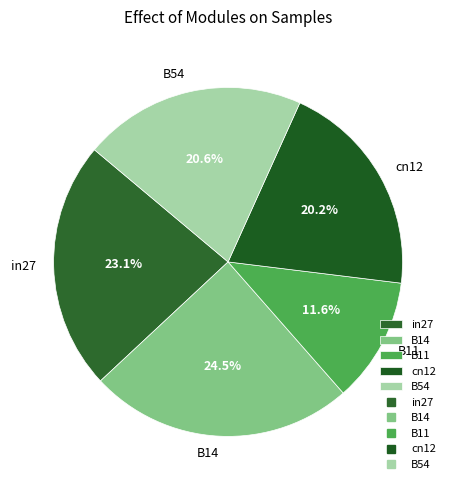

Do cn12 and B14 together represent more than half of the pie?

No